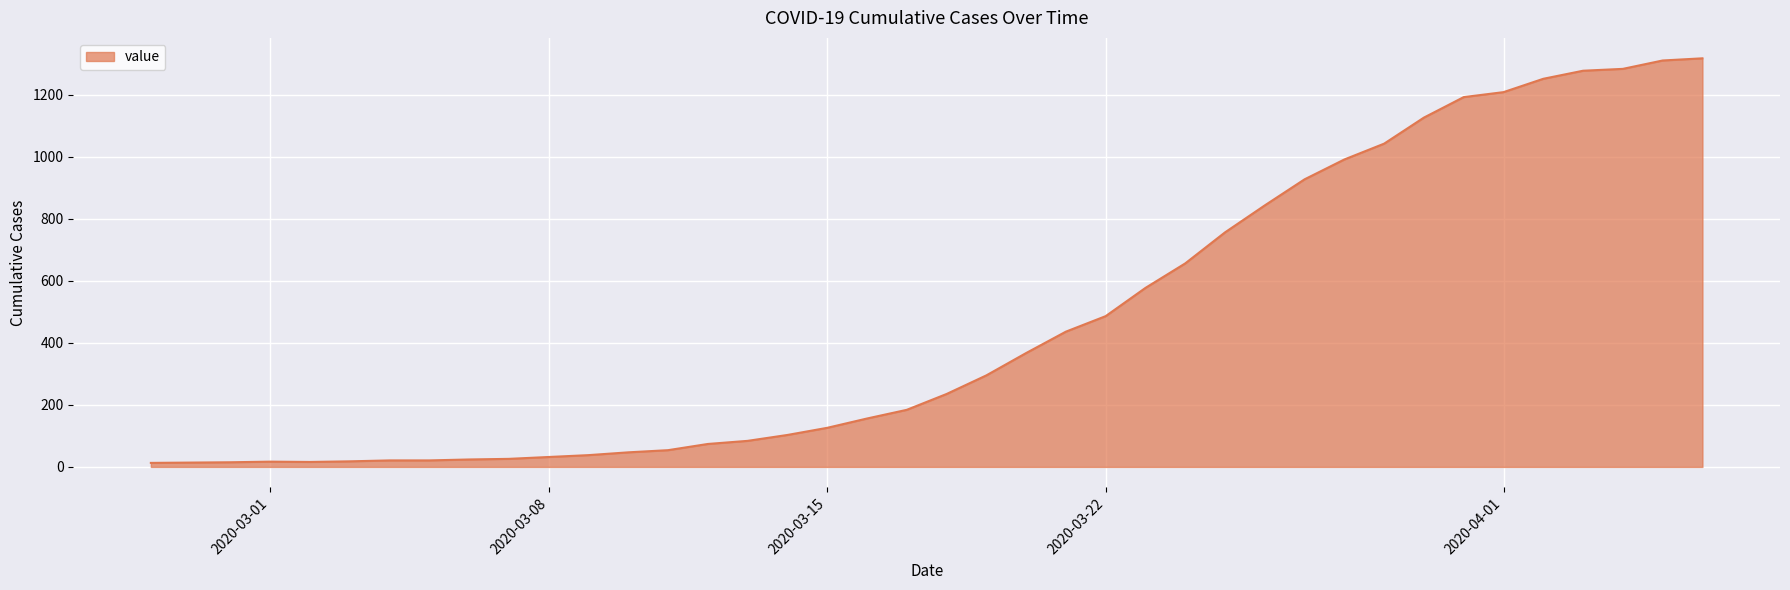

Does the chart have visible grid lines?

Yes